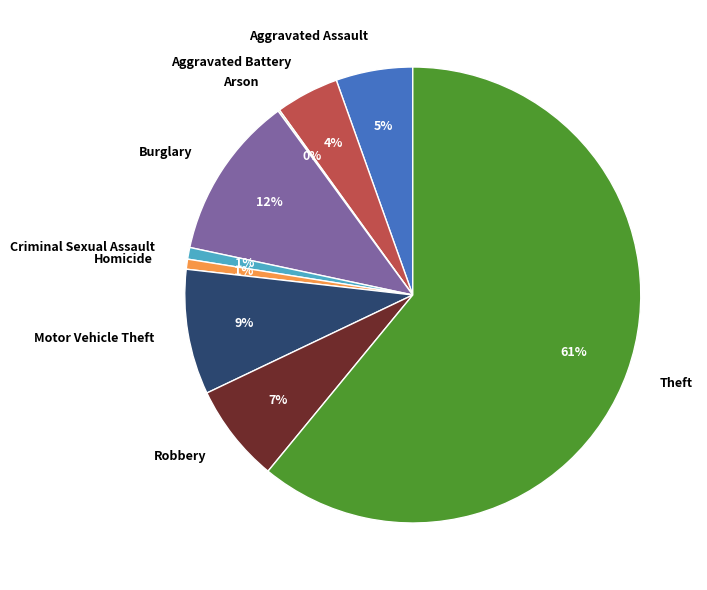

Is the sum of Motor Vehicle Theft and Aggravated Battery greater than half?

No